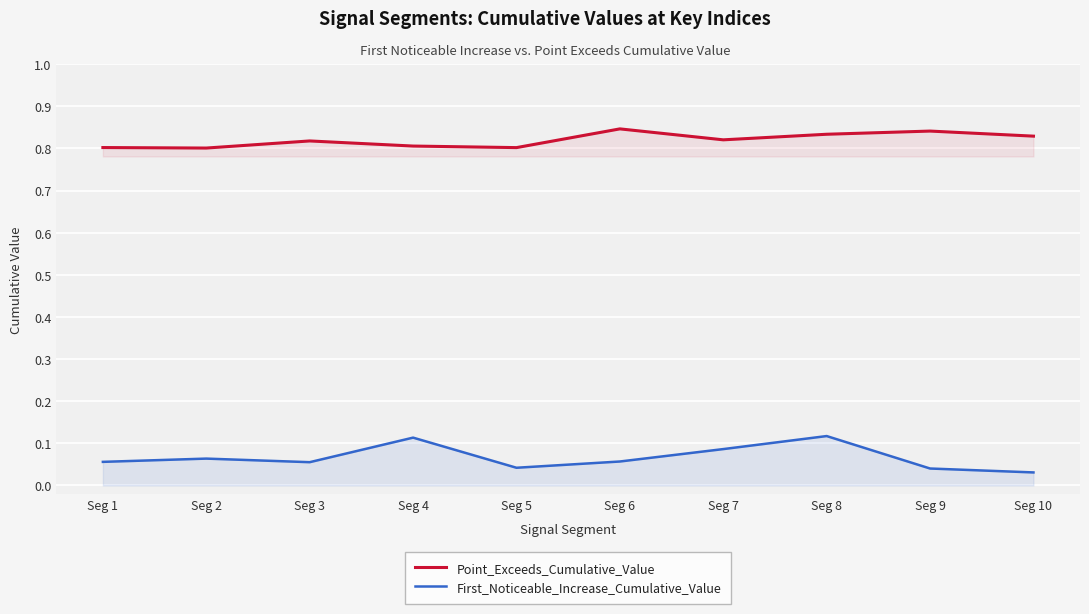

Reading left to right, what are all the values shown in this chart?

Point_Exceeds_Cumulative_Value: Seg 1=0.8	Seg 2=0.8	Seg 3=0.8	Seg 4=0.8	Seg 5=0.8	Seg 6=0.8	Seg 7=0.8	Seg 8=0.8	Seg 9=0.8	Seg 10=0.8
First_Noticeable_Increase_Cumulative_Value: Seg 1=0.1	Seg 2=0.1	Seg 3=0.1	Seg 4=0.1	Seg 5=0.0	Seg 6=0.1	Seg 7=0.1	Seg 8=0.1	Seg 9=0.0	Seg 10=0.0